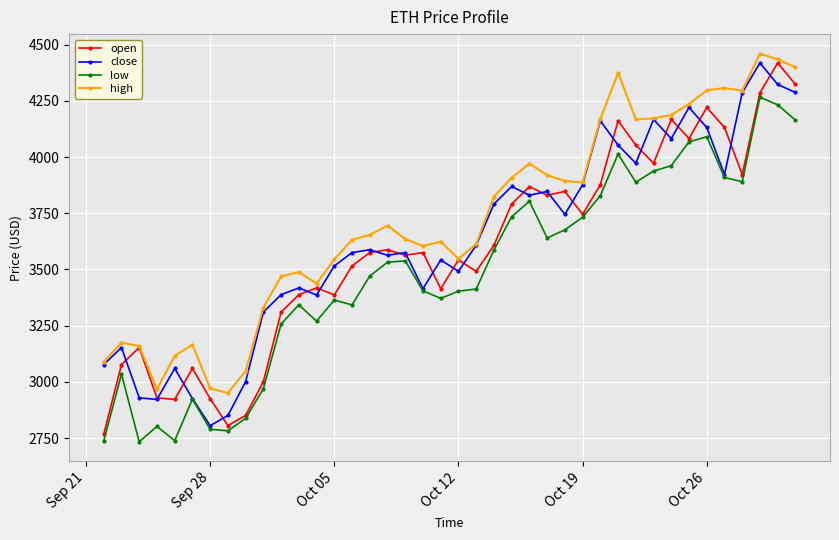

What is the difference between the maximum and minimum values in the high series?

1510.5